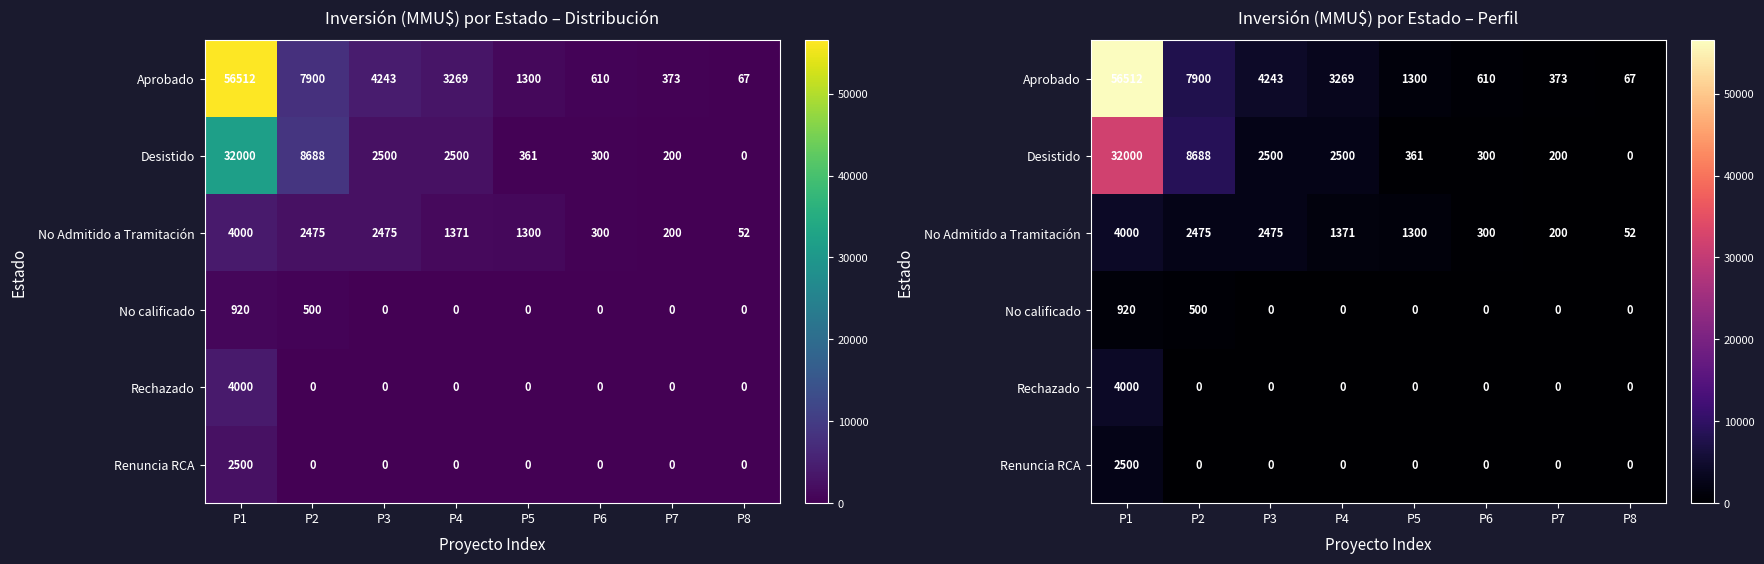

What is the sum of all Rechazado values?

4000